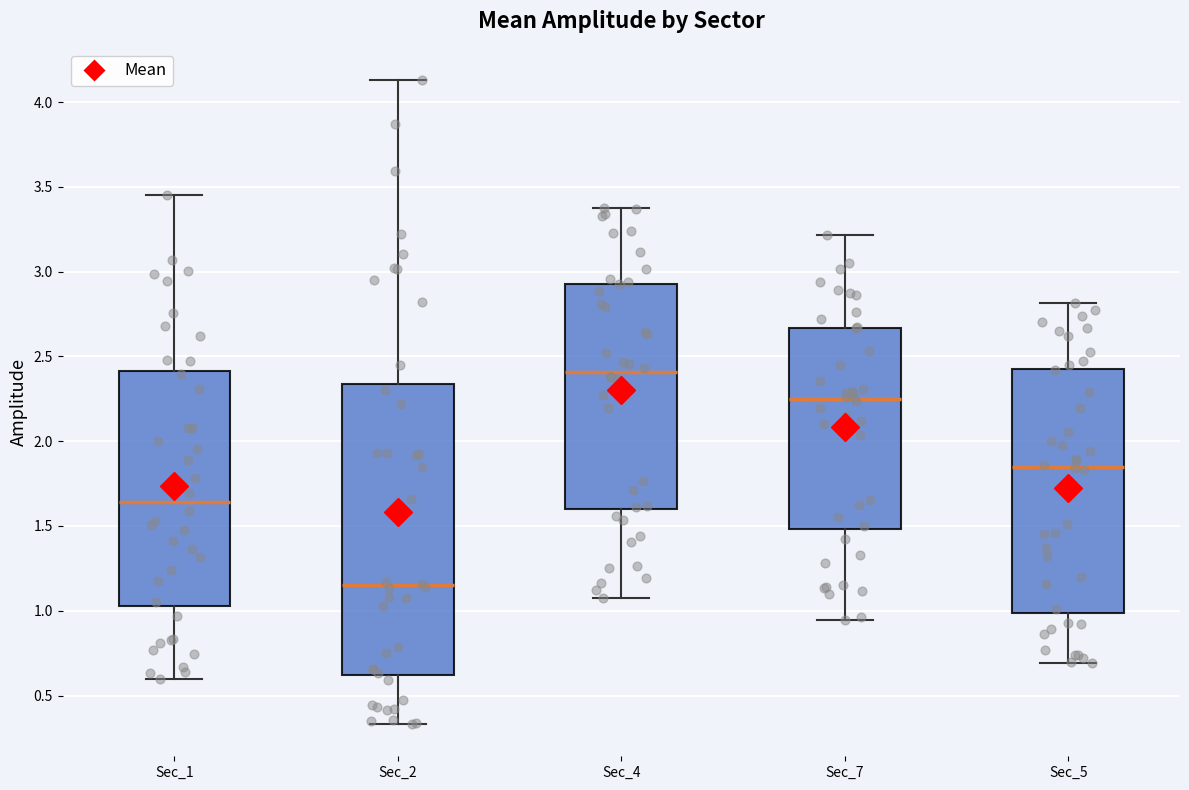

Where does the upper whisker of the box for Sec_1 end on the y-axis? The values are not printed on the chart, so give them approximately, as read against the axis.

3.45